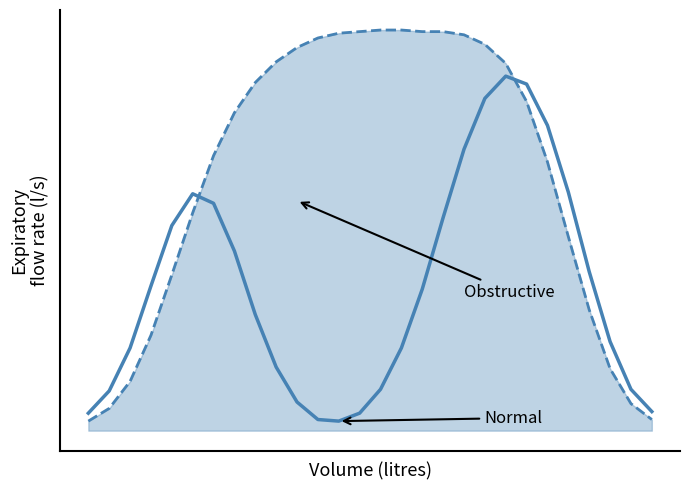

Does the chart display data point markers on the line(s)?

No